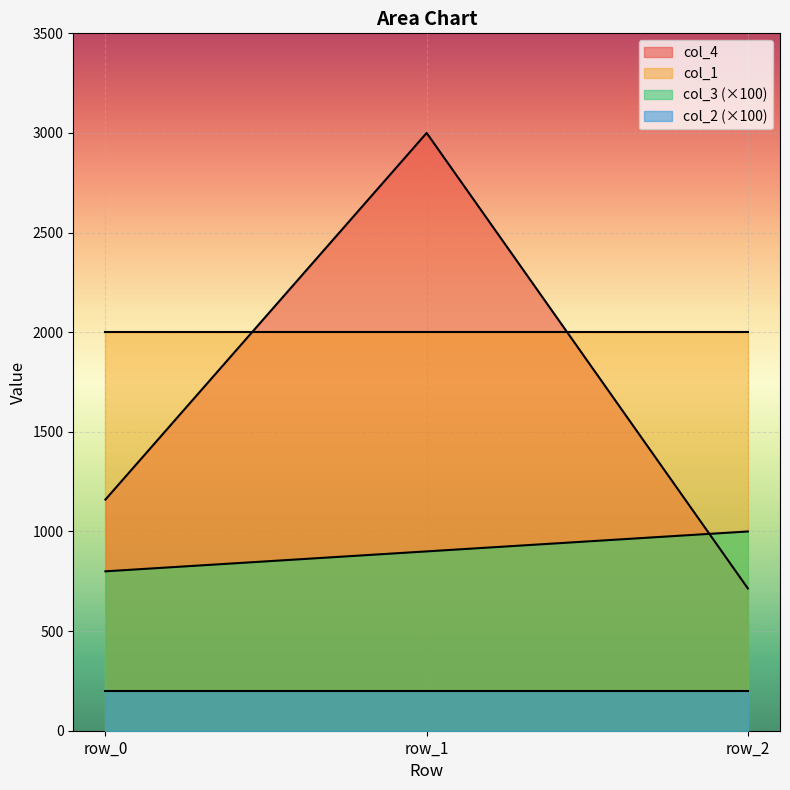

What are all the series names shown in the legend?

col_4, col_1, col_3 (×100), col_2 (×100)